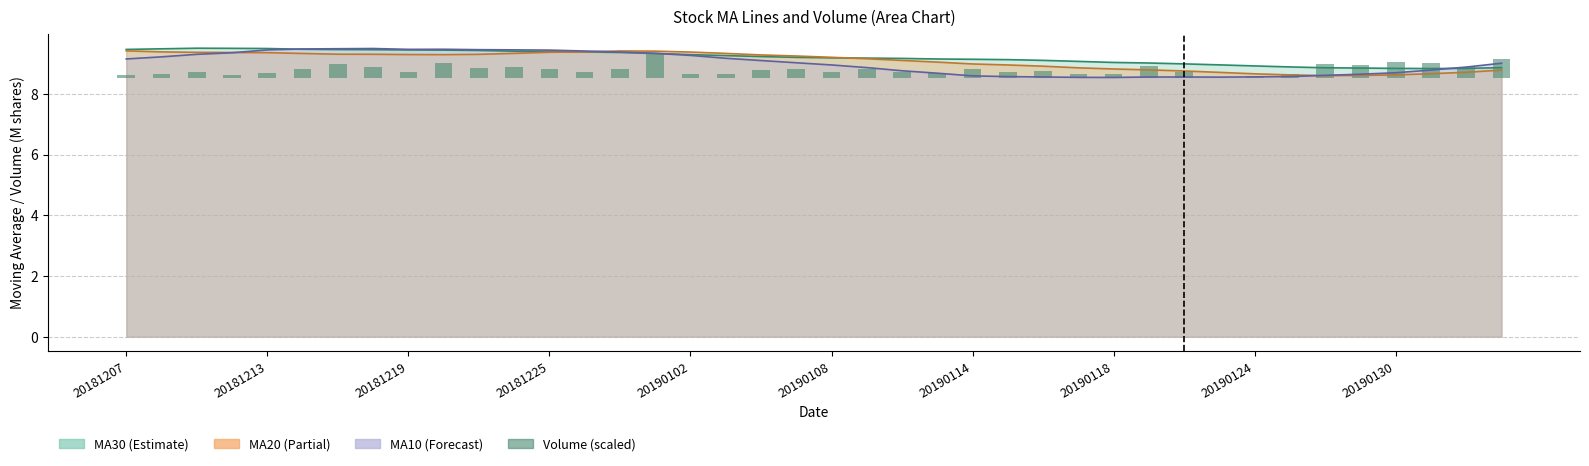

Is it true that the value at 20181219 is 0.3?

False